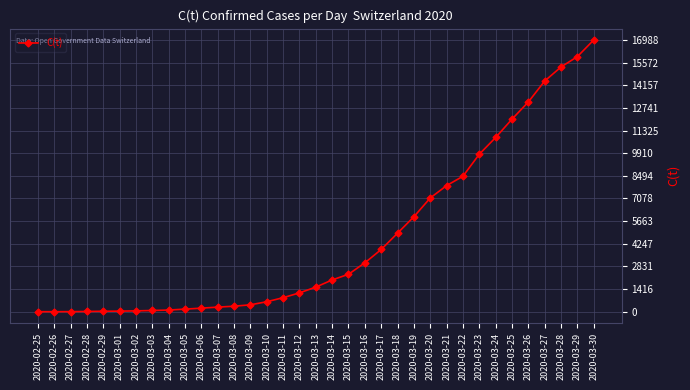

Count the number of data series in this chart.

1